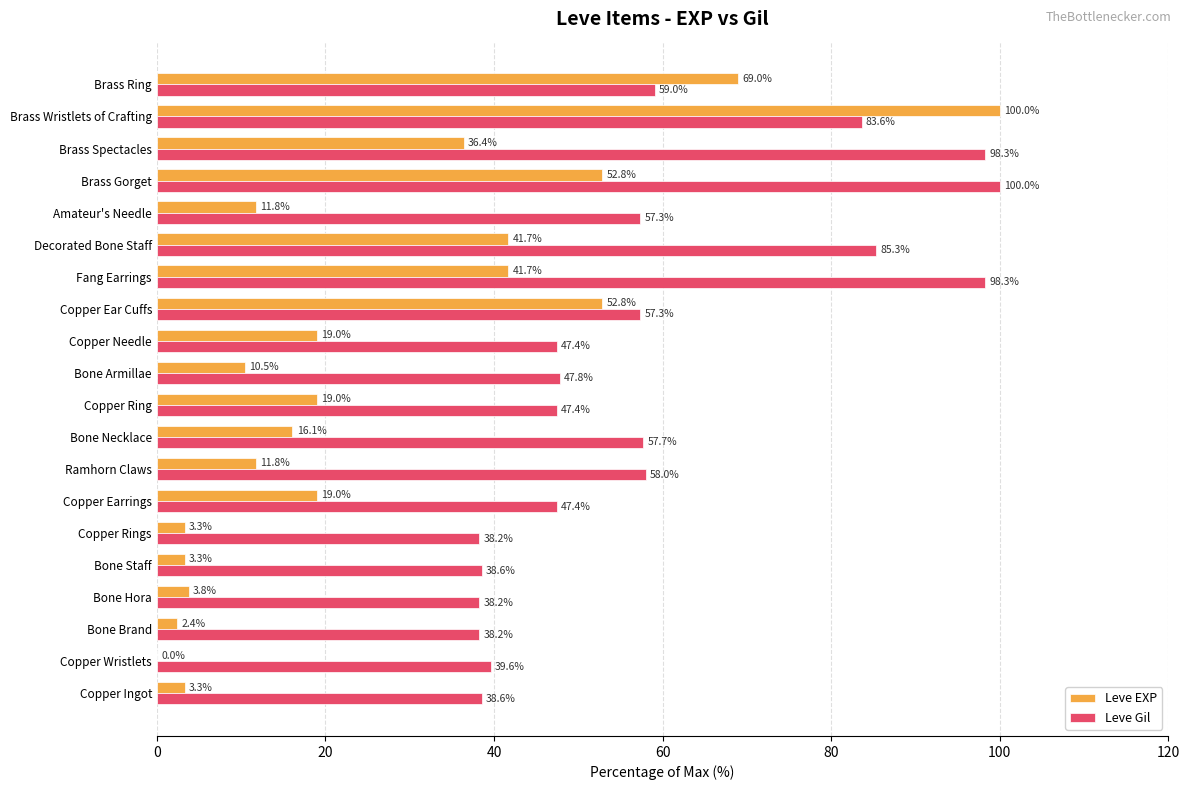

What is the maximum value for Leve Gil?

100.0